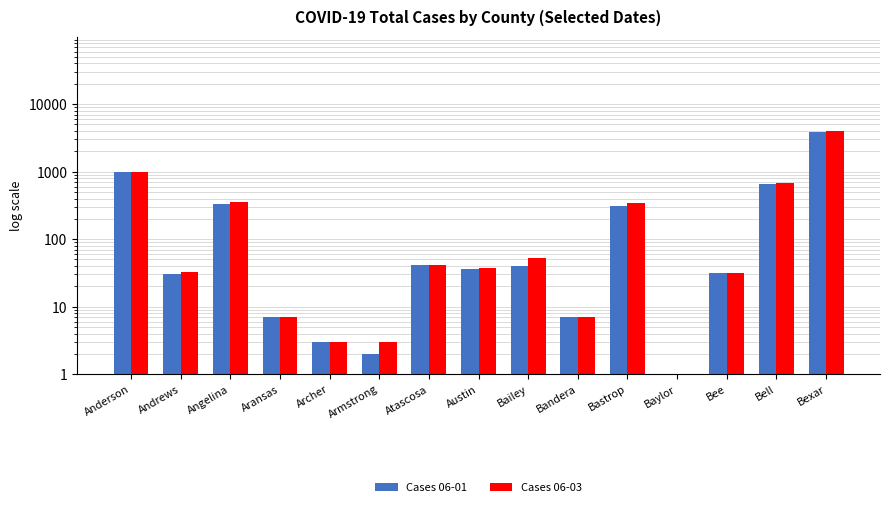

Count the number of data series in this chart.

2